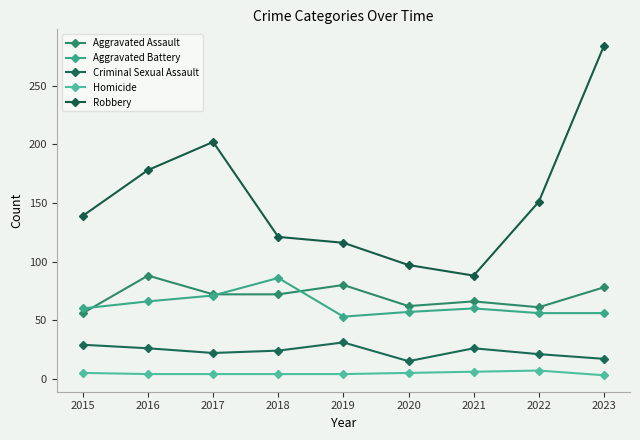

Which series has the largest range (max minus min)?

Robbery